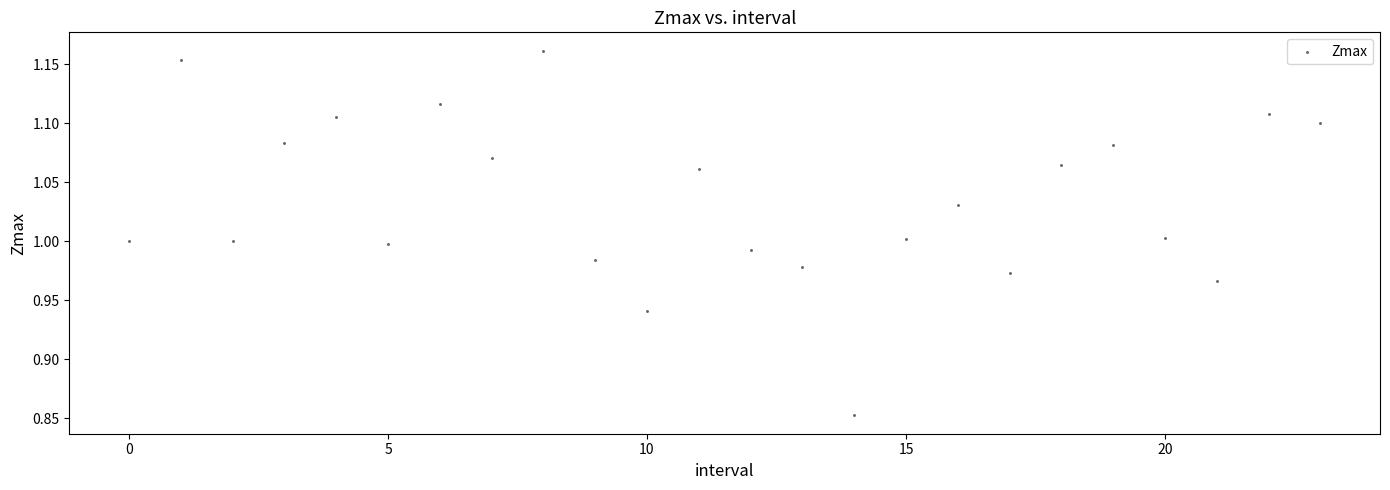

What is the range of Y values (max minus min)?

0.3